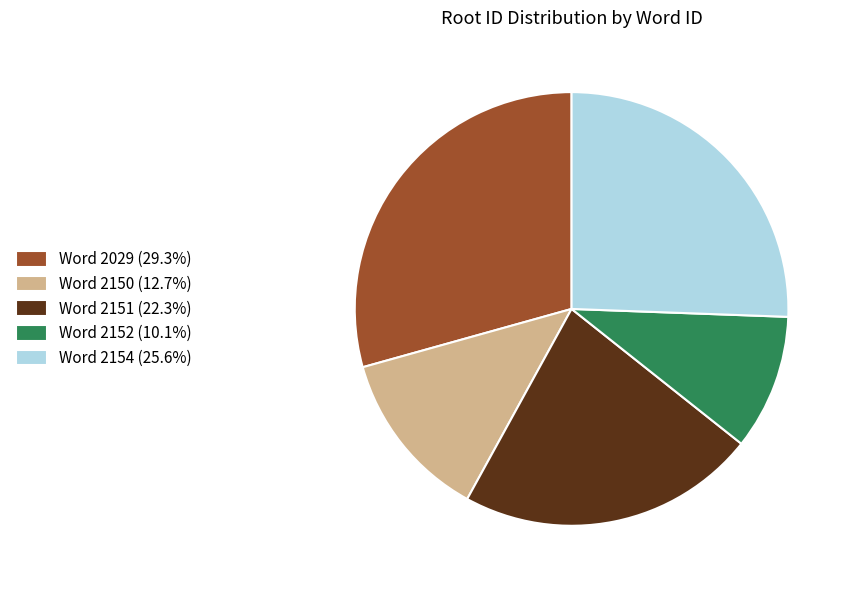

Approximately how many times larger is the value at Word 2152 (10.1%) compared to Word 2150 (12.7%)?

0.8